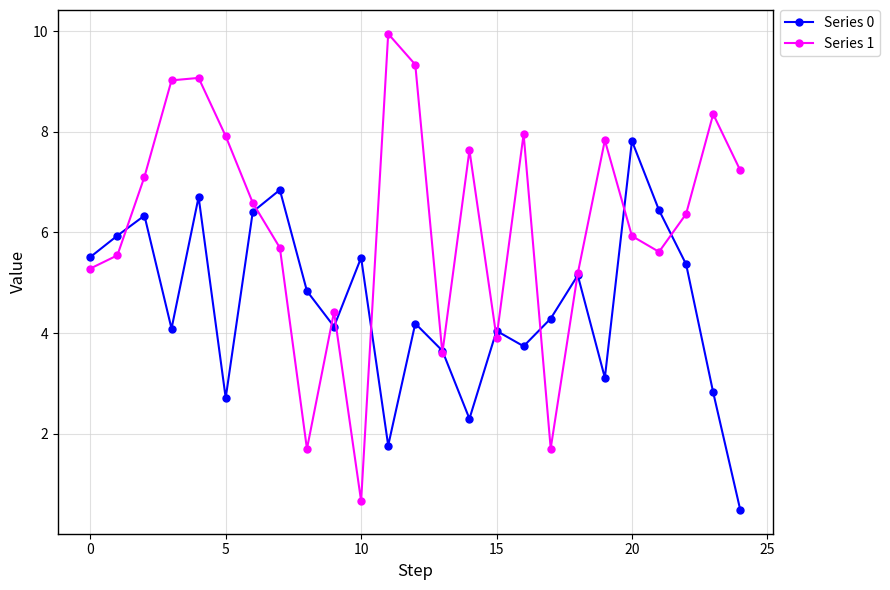

Which series has the widest spread of values?

Series 1